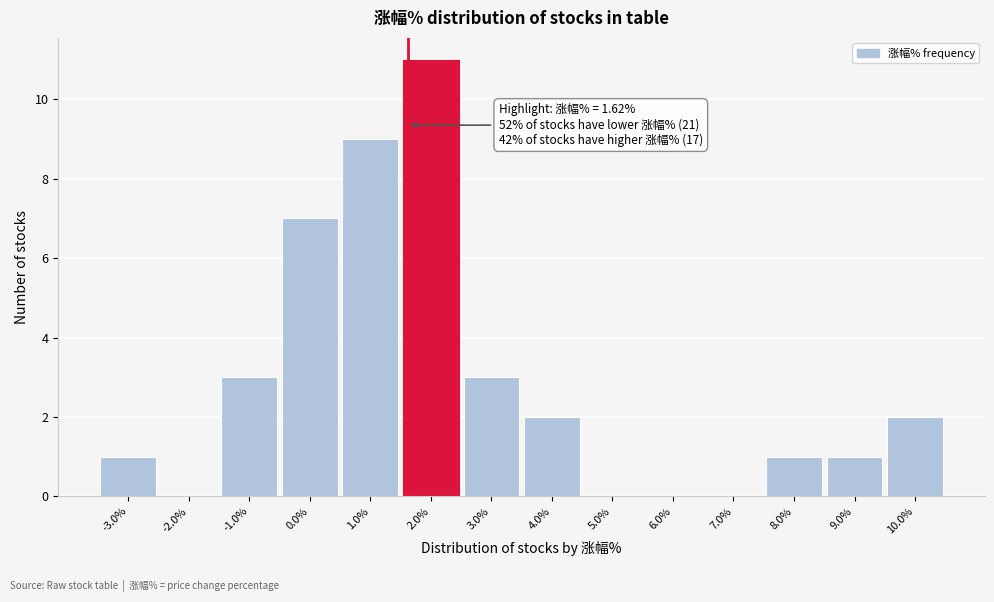

Which range on the x-axis has the tallest bar?

1.5 to 2.5